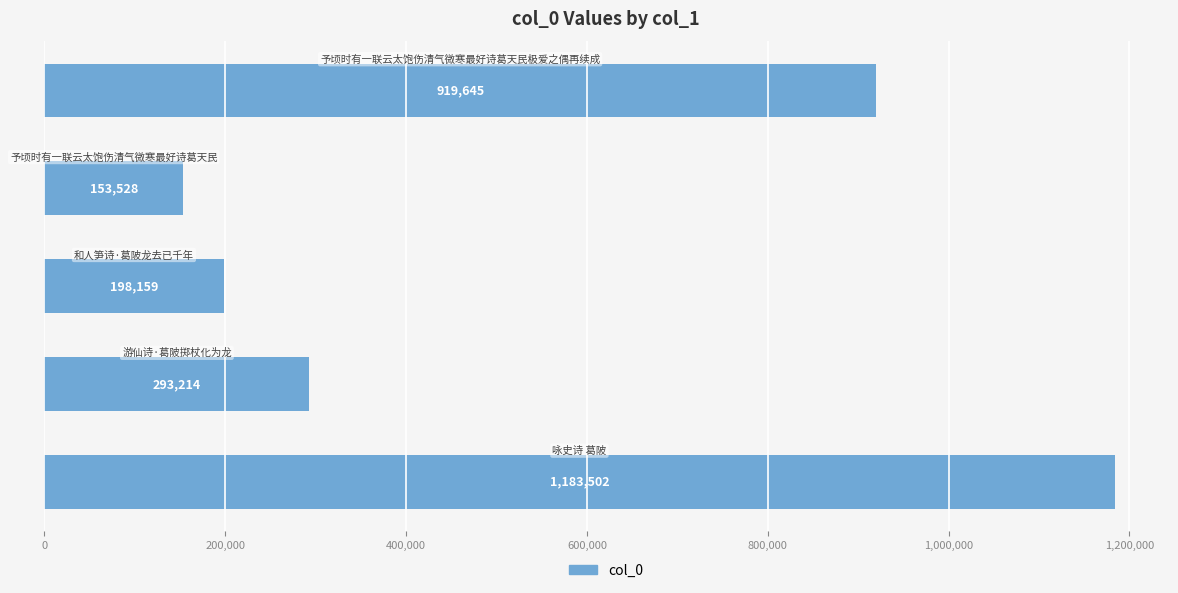

Reading top to bottom, what are all the values shown in this chart?

919645	153528	198159	293214	1183502